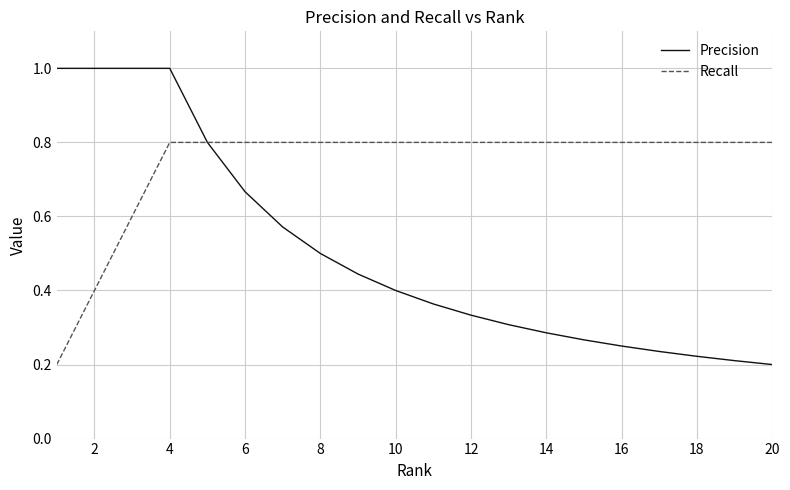

Rank the series by their maximum value, from lowest to highest.

Recall, Precision